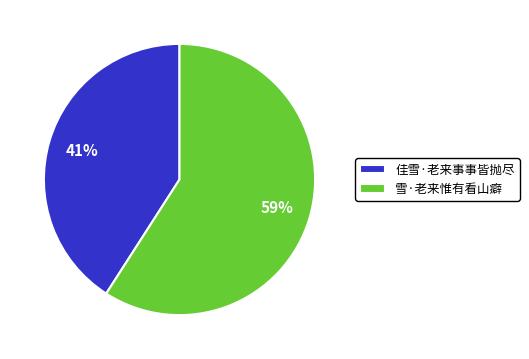

To the nearest percent, what percentage of the pie is 雪·老来惟有看山癖?

59%